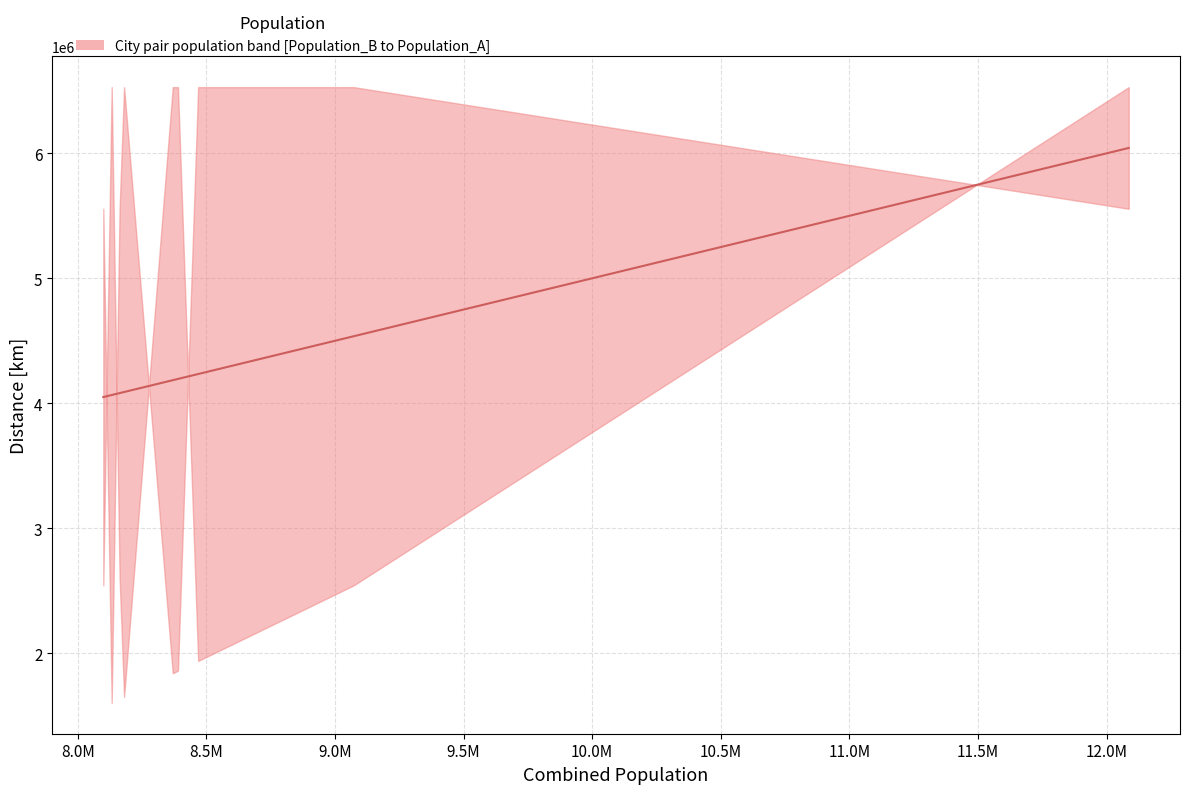

Reading left to right, extract all data points from this chart.

4049598.0	4065884.0	4081253.5	4089995.5	4184621.0	4194723.5	4233965.0	4282140.0	4536423.0	6043098.0